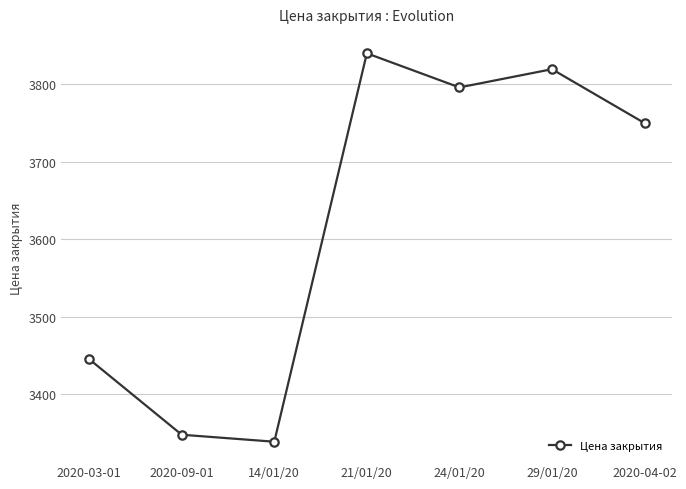

Reading right to left, list all the values displayed in this chart.

3750.0	3819.5	3796.0	3840.0	3339.0	3348.0	3445.5